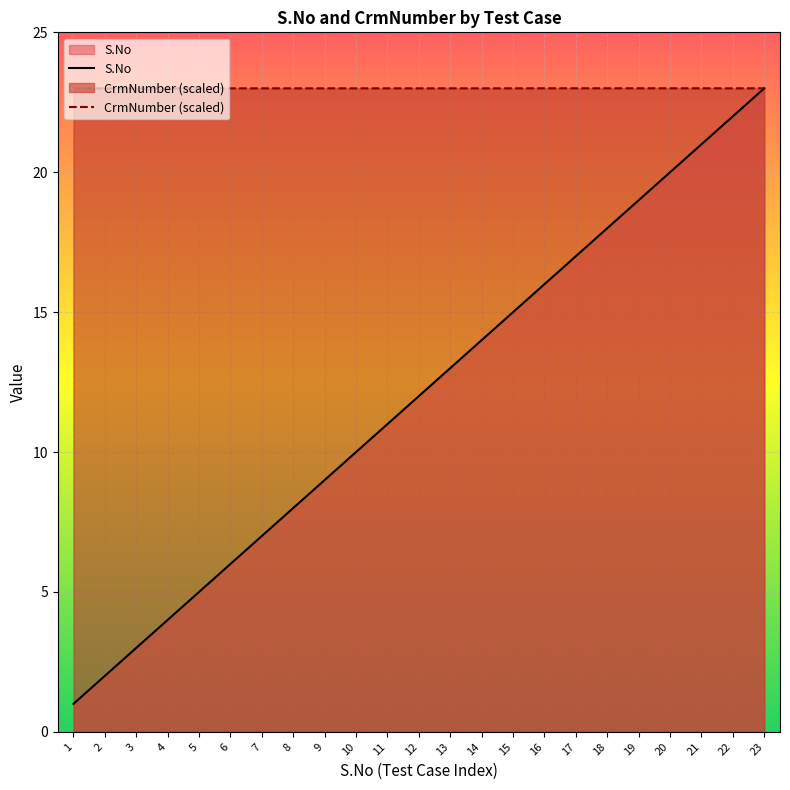

Reading left to right, what are all the values shown in this chart?

S.No: 1.0	2.0	3.0	4.0	5.0	6.0	7.0	8.0	9.0	10.0	11.0	12.0	13.0	14.0	15.0	16.0	17.0	18.0	19.0	20.0	21.0	22.0	23.0
CrmNumber: 23.0	23.0	23.0	23.0	23.0	23.0	23.0	23.0	23.0	23.0	23.0	23.0	23.0	23.0	23.0	23.0	23.0	23.0	23.0	23.0	23.0	23.0	23.0